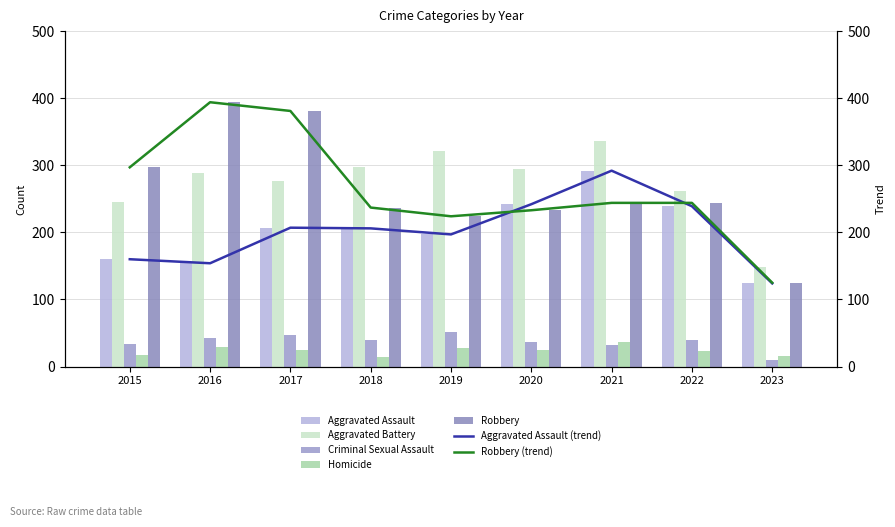

List the series in order of their peak value, lowest first.

Homicide, Criminal Sexual Assault, Aggravated Assault, Aggravated Battery, Robbery